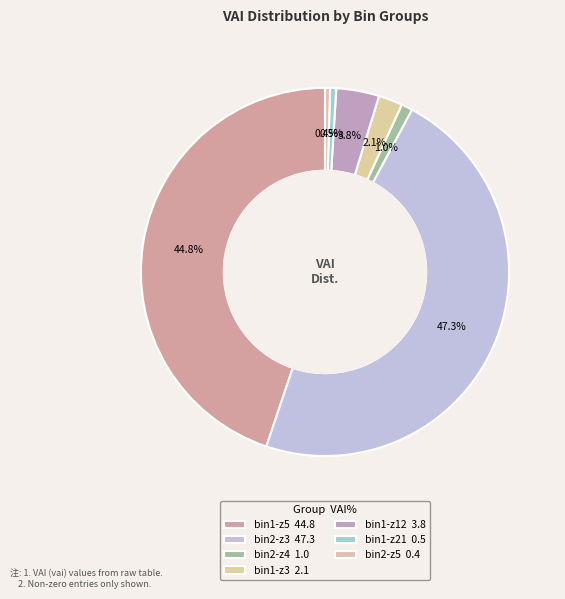

How many segments does this pie chart have?

7